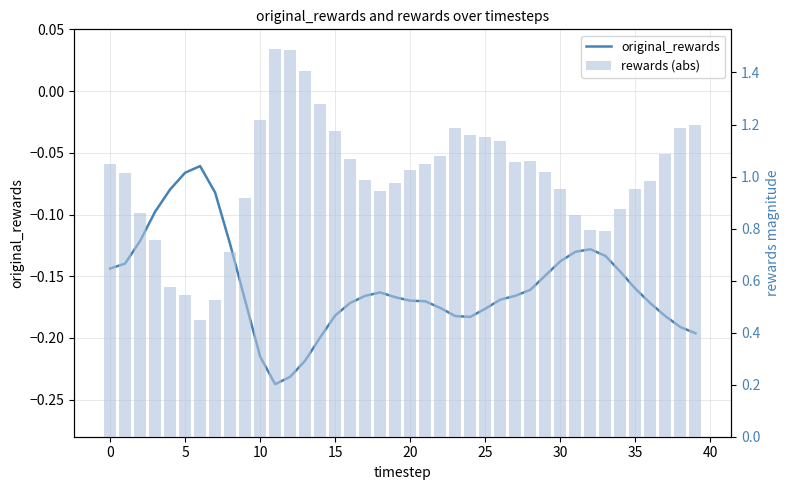

The rewards (abs) series shows 1.2 at 15. True or false?

True